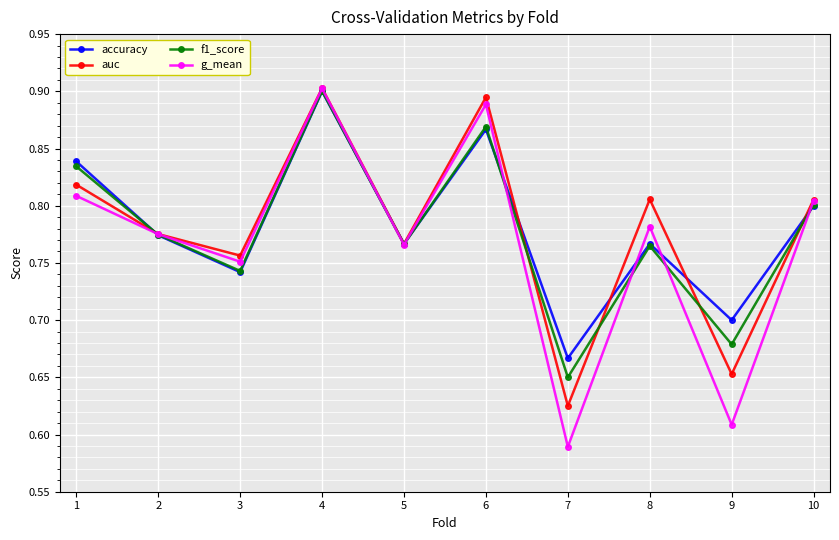

Which category has the highest value across all series?

4